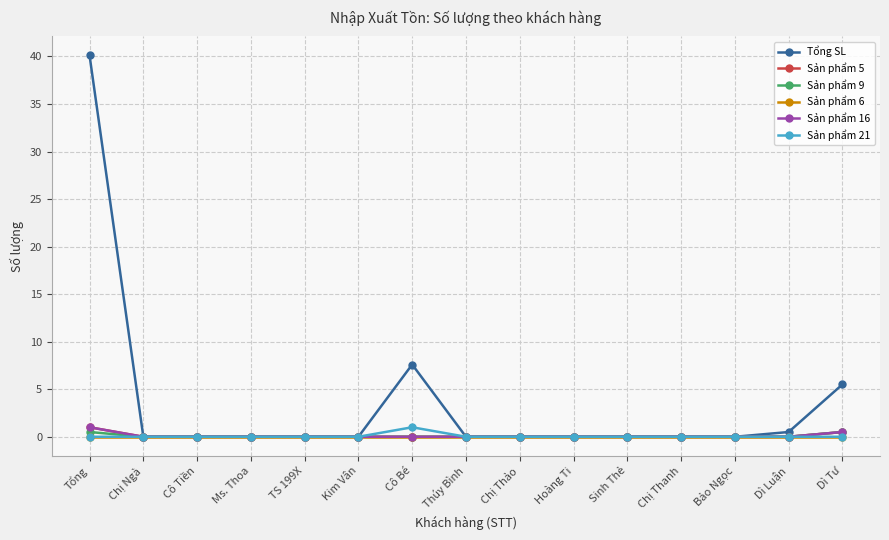

What is the sum of all Tổng SL values?

53.7